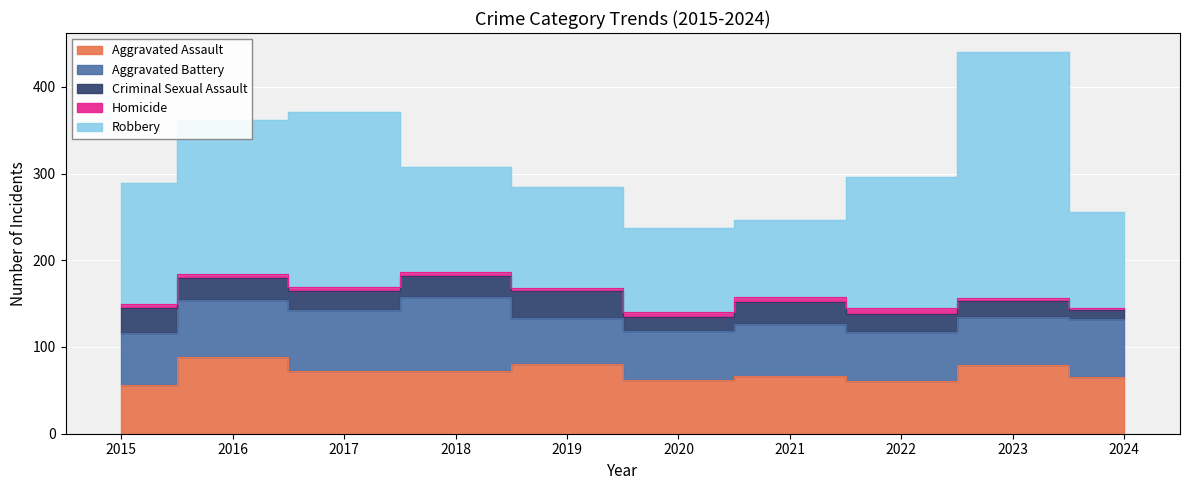

Reading left to right, what are all the values shown in this chart?

Aggravated Assault: 56	88	72	72	80	62	66	61	79	65
Aggravated Battery: 60	66	71	86	53	57	60	56	56	67
Criminal Sexual Assault: 29	26	22	24	31	16	26	21	18	11
Homicide: 5	4	4	4	4	5	6	7	3	2
Robbery: 139	178	202	121	116	97	88	151	284	111